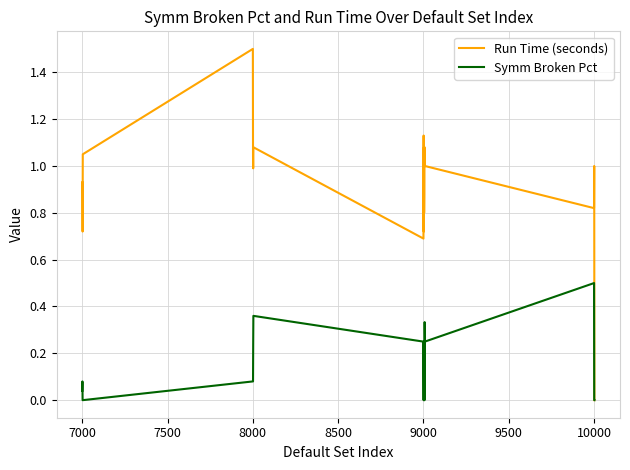

Which series has the largest range (max minus min)?

Run Time (seconds)